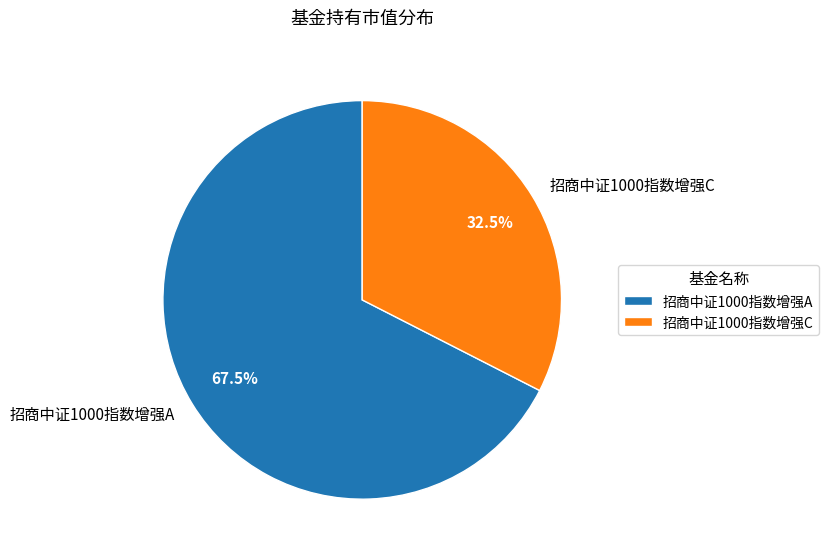

What portion of the pie excludes 招商中证1000指数增强C?

67.5%